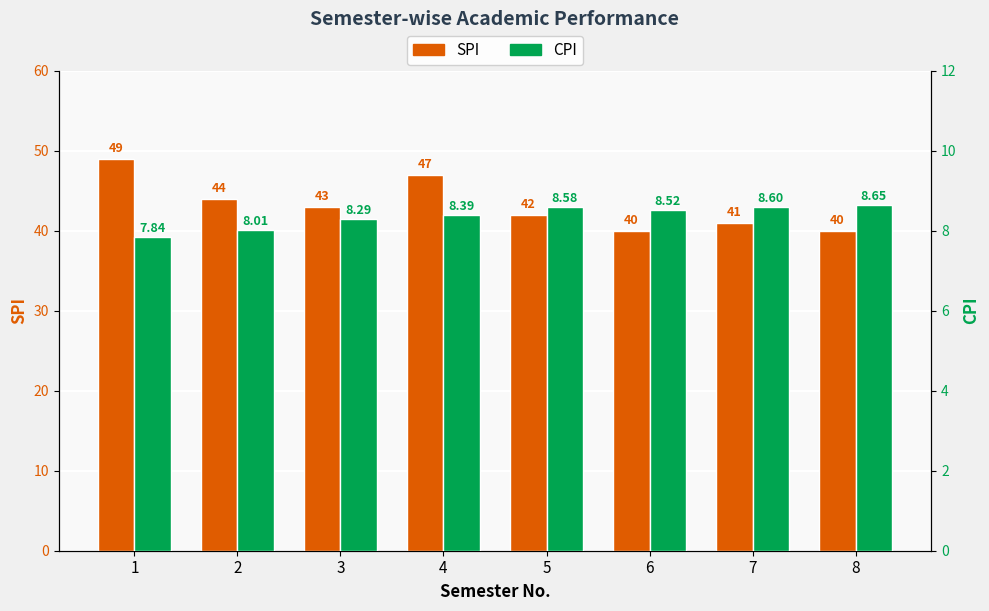

Reading right to left, extract all data points from this chart.

SPI: 8=40.0	7=41.0	6=40.0	5=42.0	4=47.0	3=43.0	2=44.0	1=49.0
CPI: 8=8.7	7=8.6	6=8.5	5=8.6	4=8.4	3=8.3	2=8.0	1=7.8